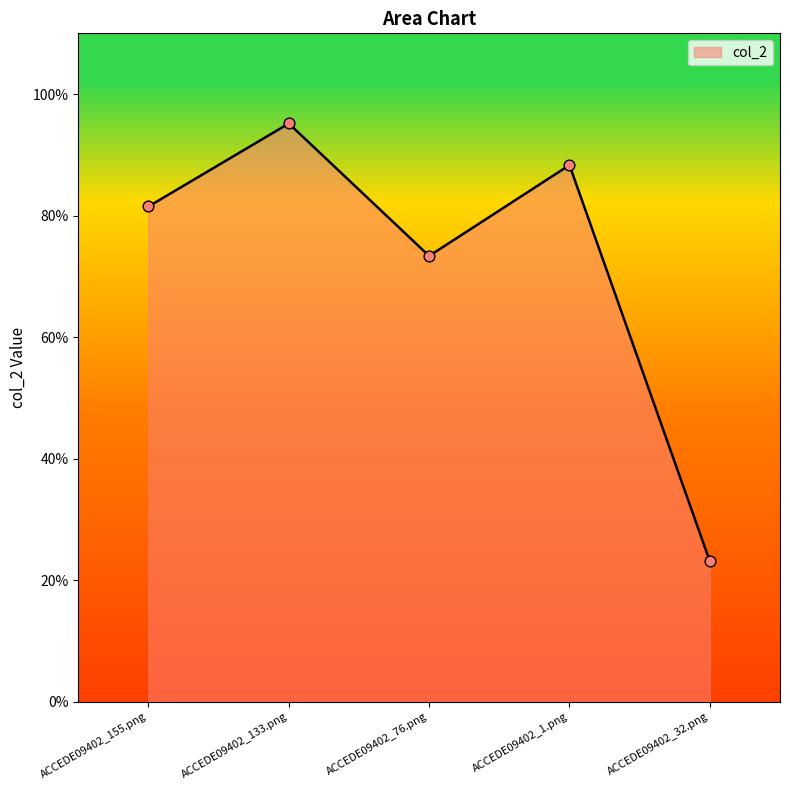

Is this an area chart (filled region under the line)?

Yes